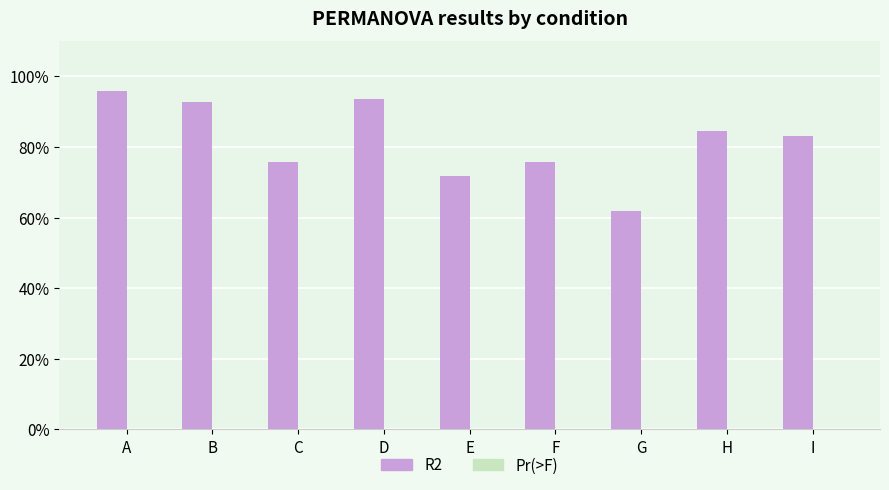

Does the chart contain stacked bars?

No